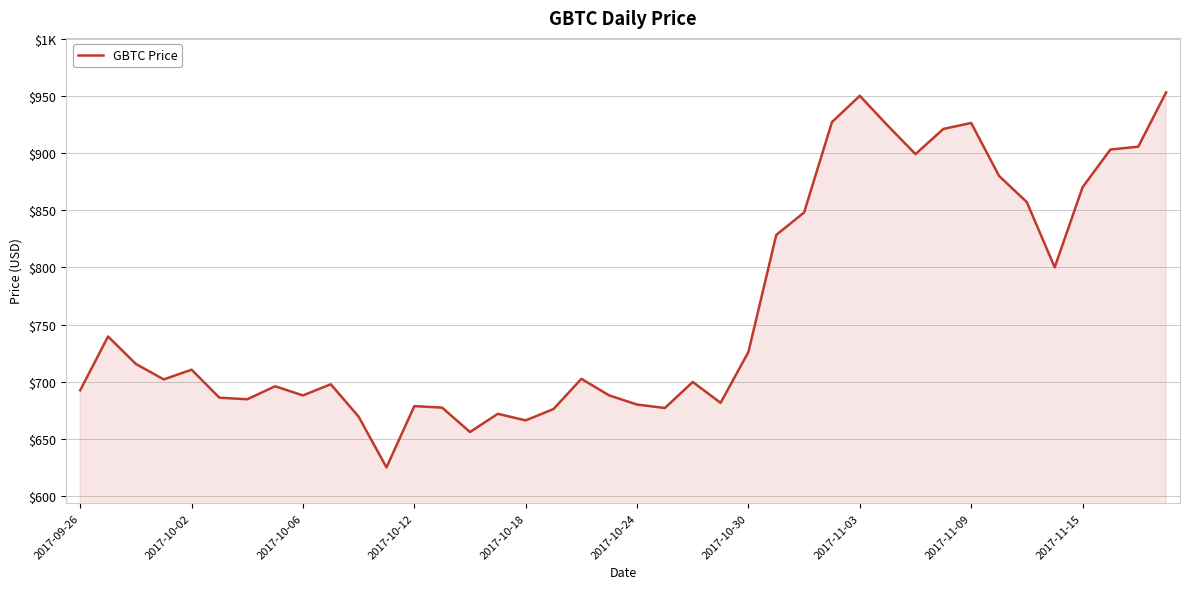

Is this an area chart (filled region under the line)?

Yes